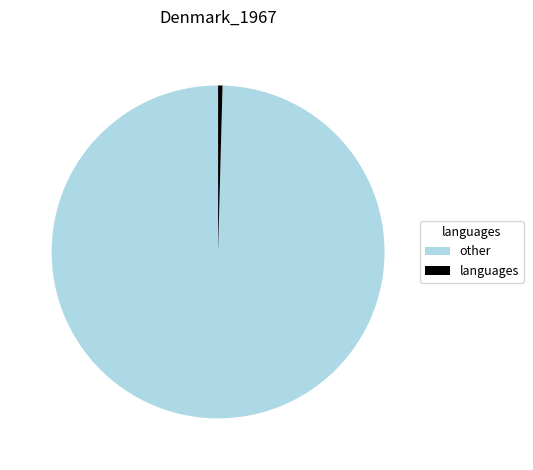

Is there a majority slice in this chart?

Yes